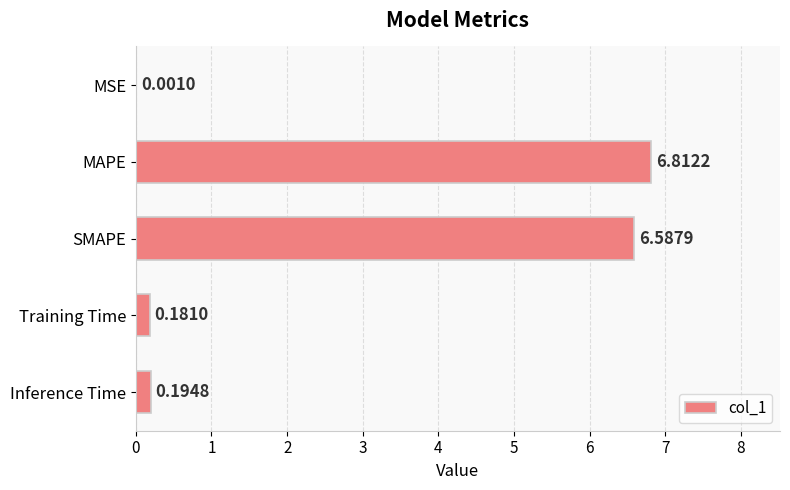

Which category has the highest value across all series?

MAPE